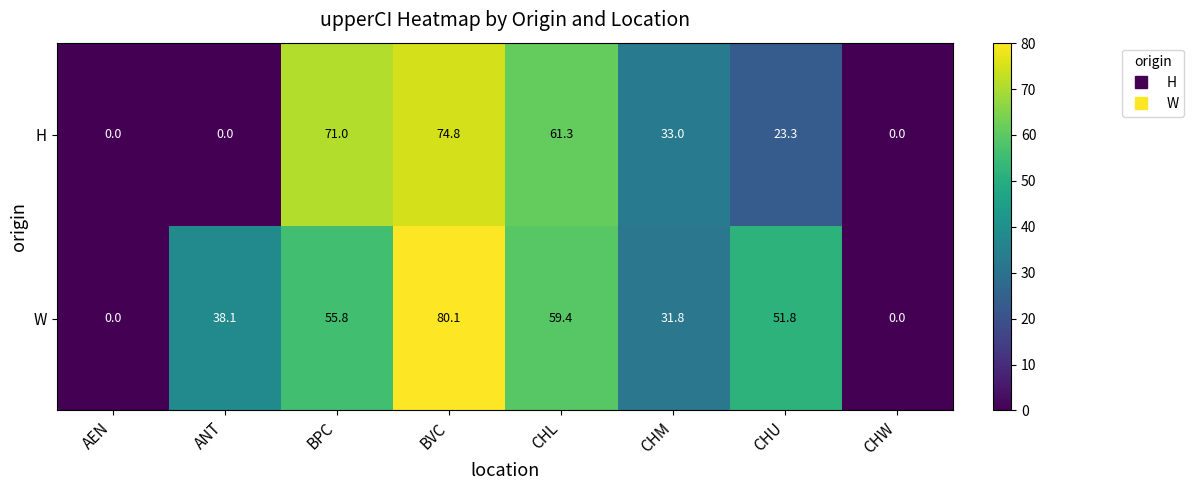

What is the spread (max minus min) of values at BVC?

5.3